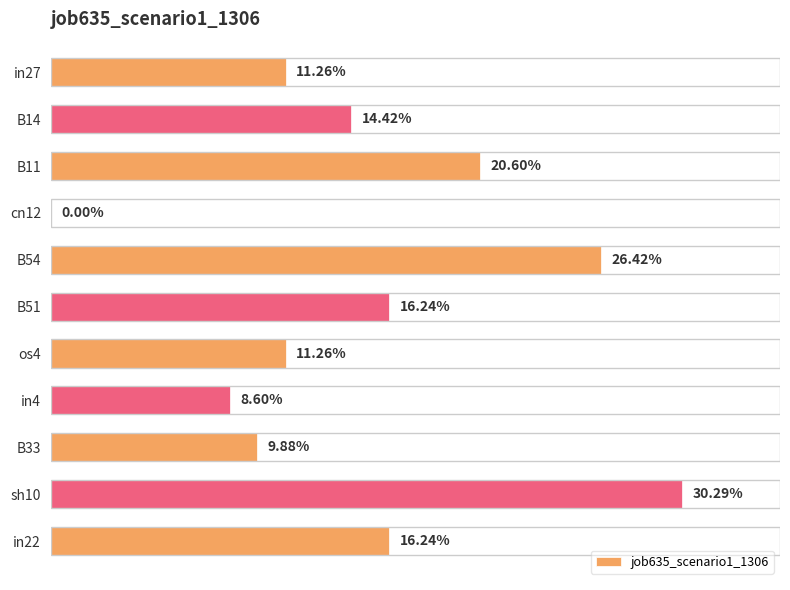

Are the bars horizontal?

Yes